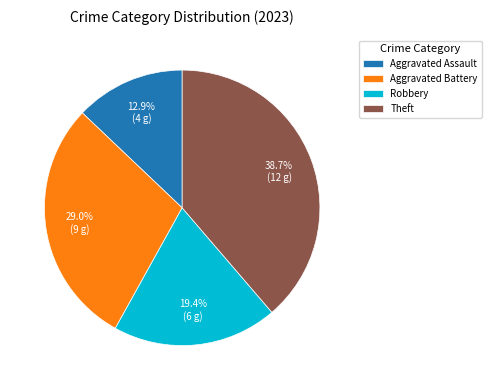

What is the ratio of the value at Aggravated Battery to the value at Aggravated Assault?

2.2